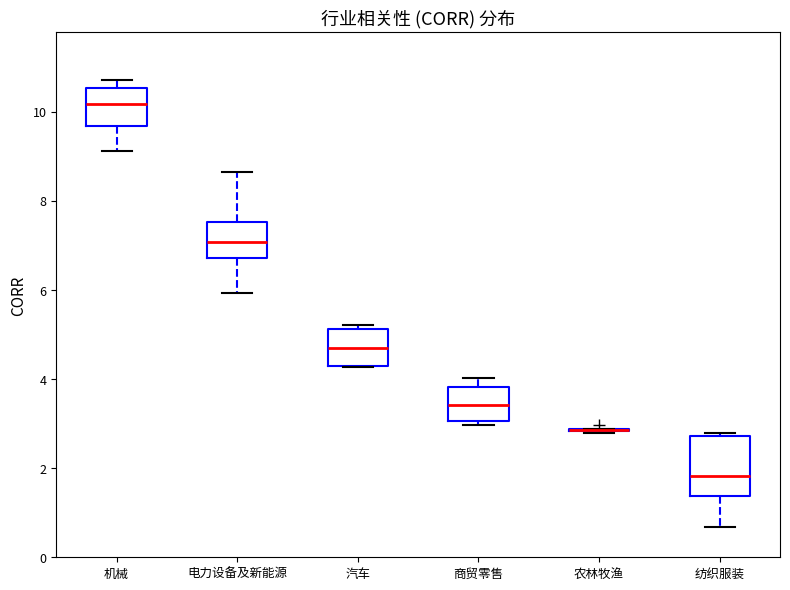

Reading left to right, read every box against the y-axis: the position of its median line, the range the box covers, and the ends of its whiskers. The values are not printed on the chart, so give them approximately, as read against the axis.

机械: median 10.2, box 9.6 to 10.6, whiskers 9.2 to 10.8
电力设备及新能源: median 7.0, box 6.8 to 7.6, whiskers 6.0 to 8.6
汽车: median 4.8, box 4.2 to 5.2, whiskers 4.2 to 5.2 (just above the box's upper edge)
商贸零售: median 3.4, box 3.0 to 3.8, whiskers 3.0 (just below the box's lower edge) to 4.0
农林牧渔: box collapsed to a line at 2.8, whiskers 2.8 to 2.8
纺织服装: median 1.8, box 1.4 to 2.8, whiskers 0.6 to 2.8 (just above the box's upper edge)